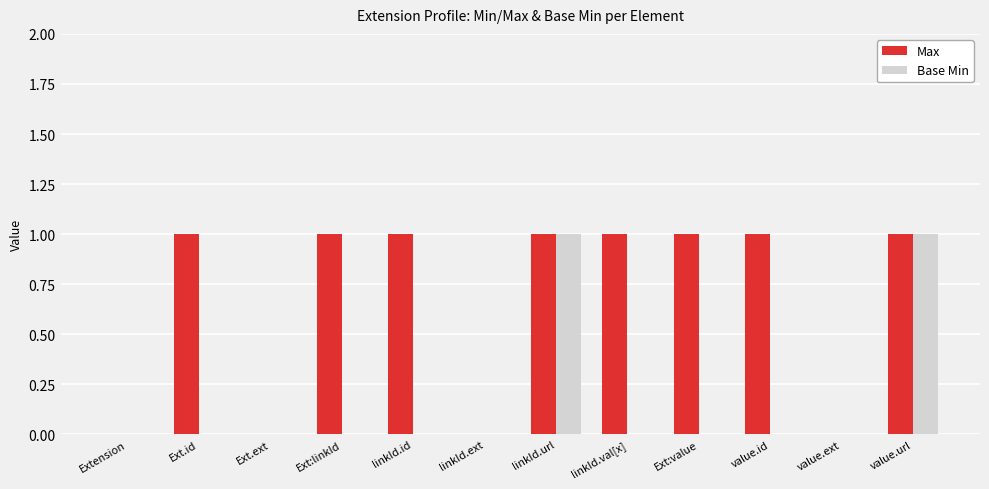

Which series has the largest total across all categories?

Max